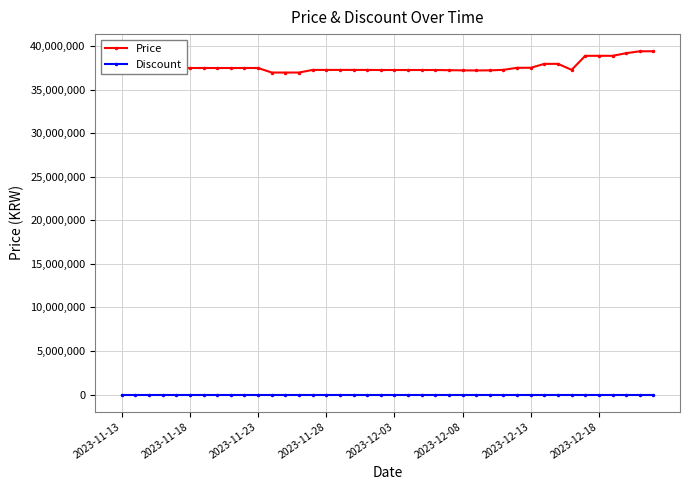

Which series has the largest range (max minus min)?

Price